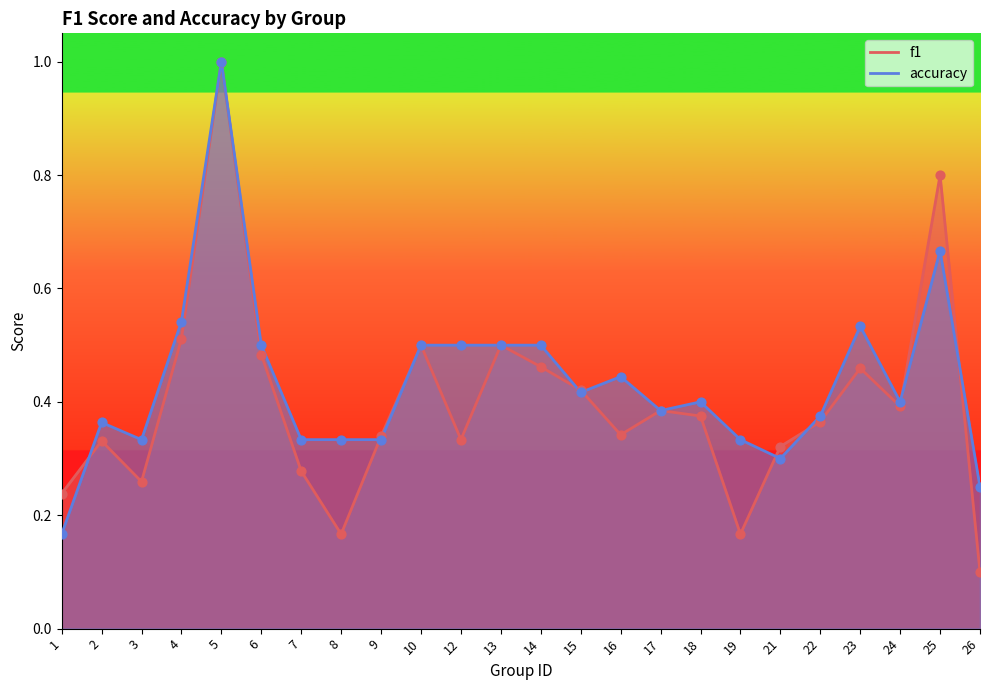

Which series has the largest total across all categories?

accuracy